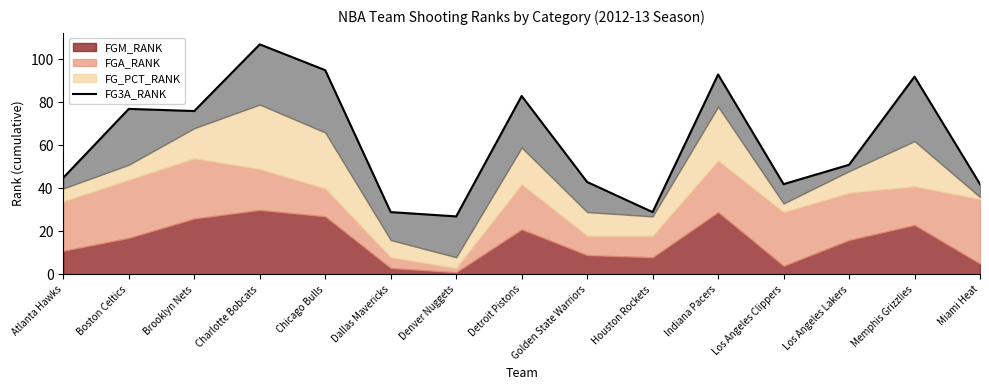

How many points are higher than both their immediate neighbors (excluding endpoints)?

5